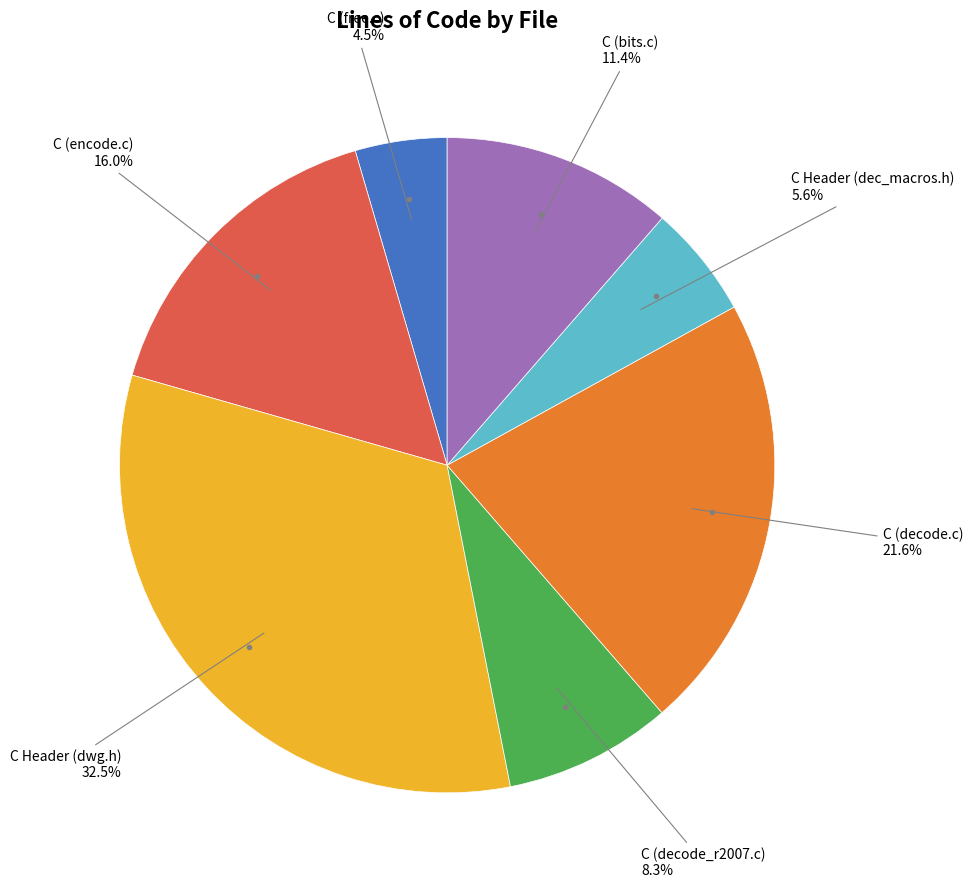

Is there any slice that represents more than half of the pie?

No